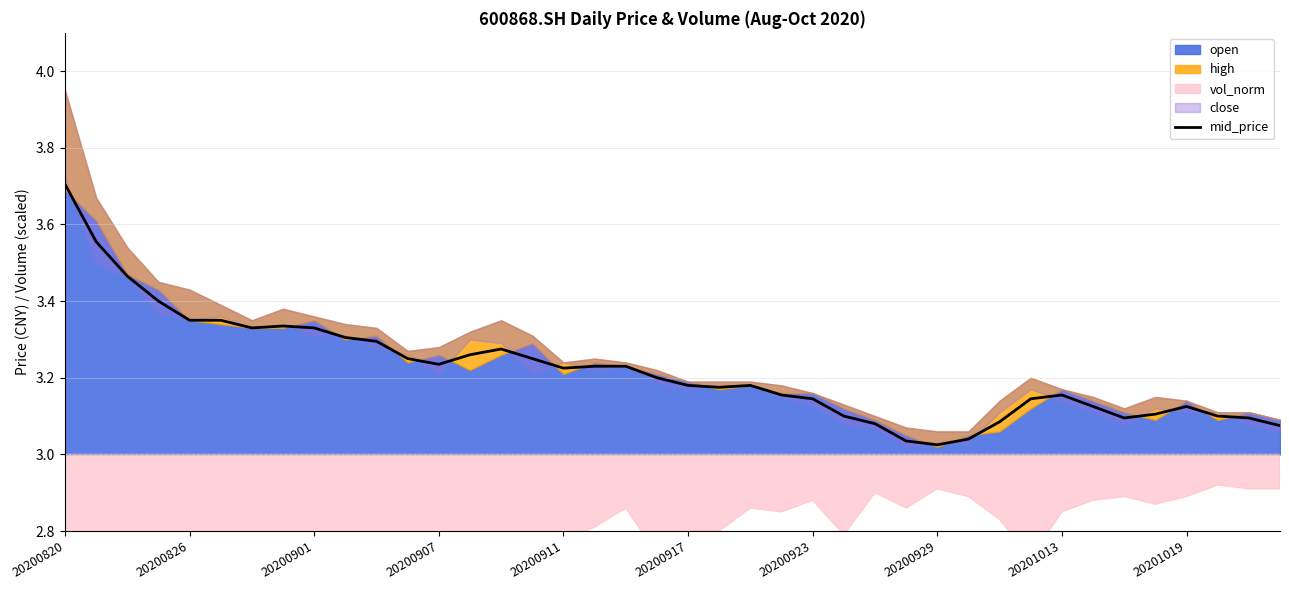

Does the chart display data point markers on the line(s)?

No